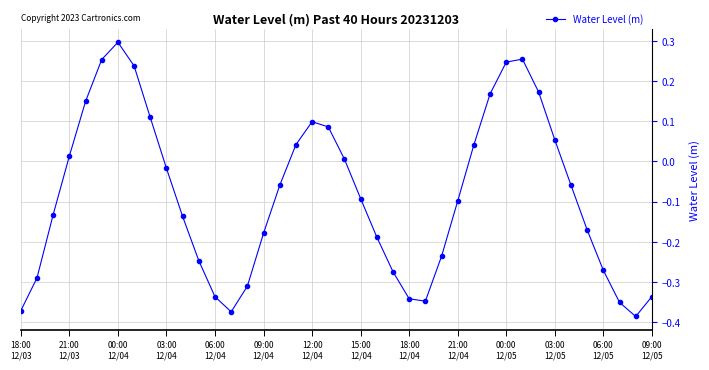

What is the difference between the second highest and minimum values?

0.6